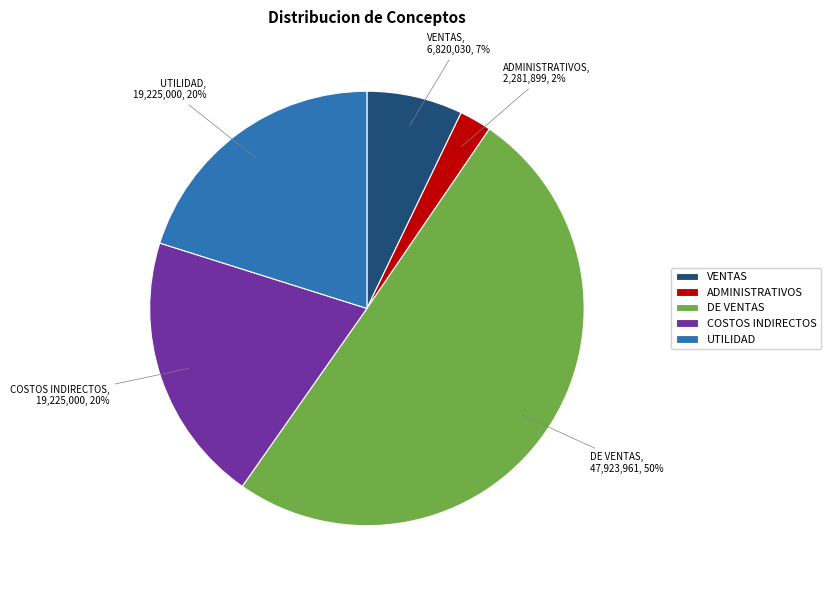

Which slice represents more than half of the pie?

DE VENTAS